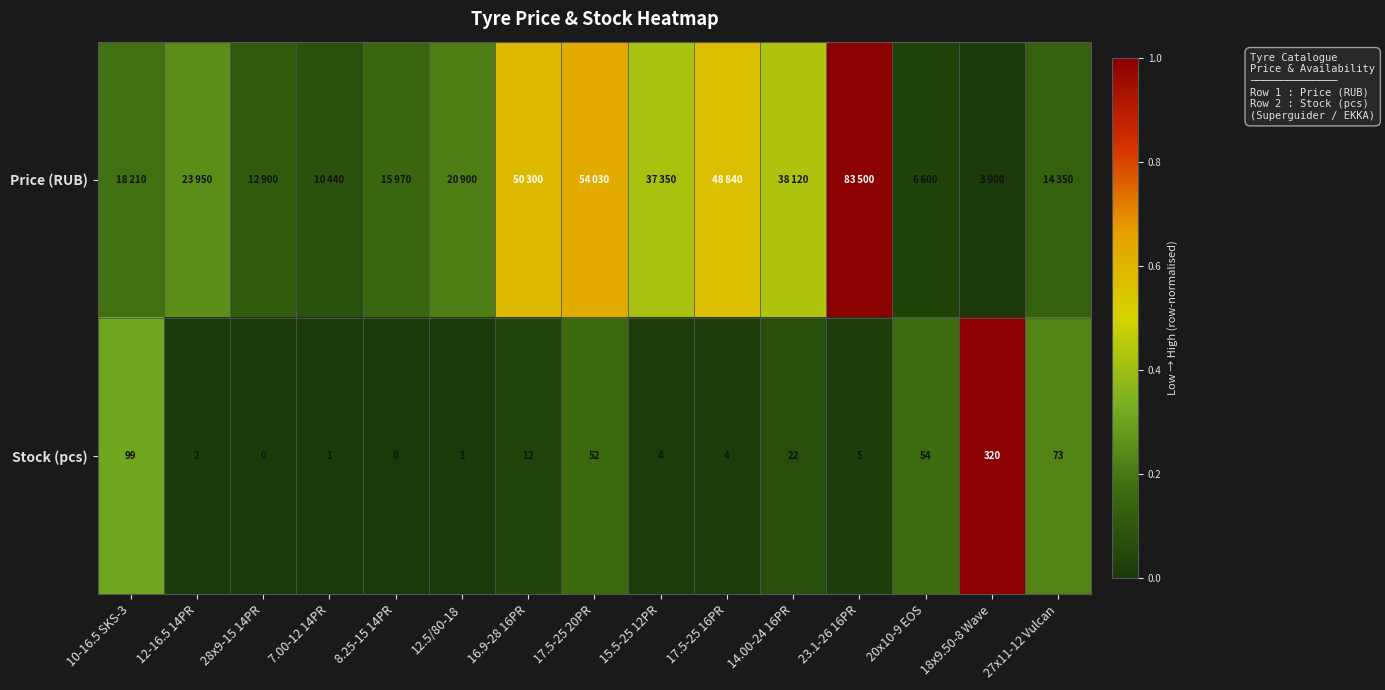

Which series has the widest spread of values?

Price (RUB)